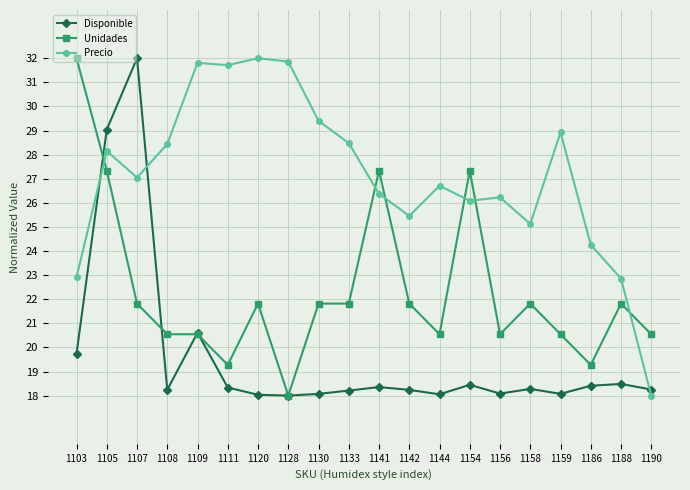

What is the value of the Unidades point at the 4th from the left?

20.5